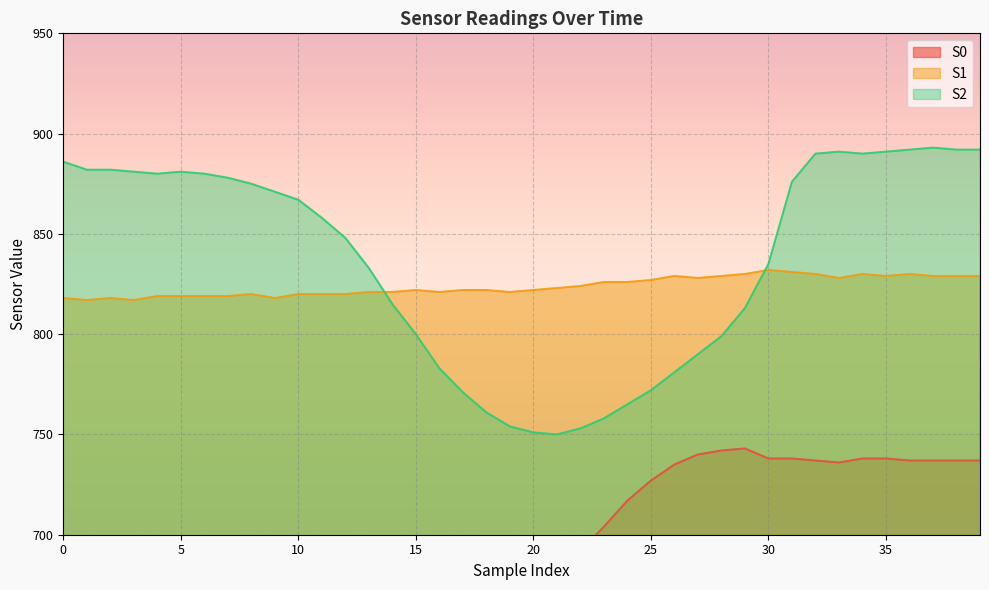

Reading left to right, list all the values displayed in this chart.

S0: 444	451	456	463	469	477	485	494	505	516	527	539	552	567	581	596	612	626	641	654	666	678	692	704	717	727	735	740	742	743	738	738	737	736	738	738	737	737	737	737
S1: 818	817	818	817	819	819	819	819	820	818	820	820	820	821	821	822	821	822	822	821	822	823	824	826	826	827	829	828	829	830	832	831	830	828	830	829	830	829	829	829
S2: 886	882	882	881	880	881	880	878	875	871	867	858	848	833	815	800	783	771	761	754	751	750	753	758	765	772	781	790	799	813	835	876	890	891	890	891	892	893	892	892